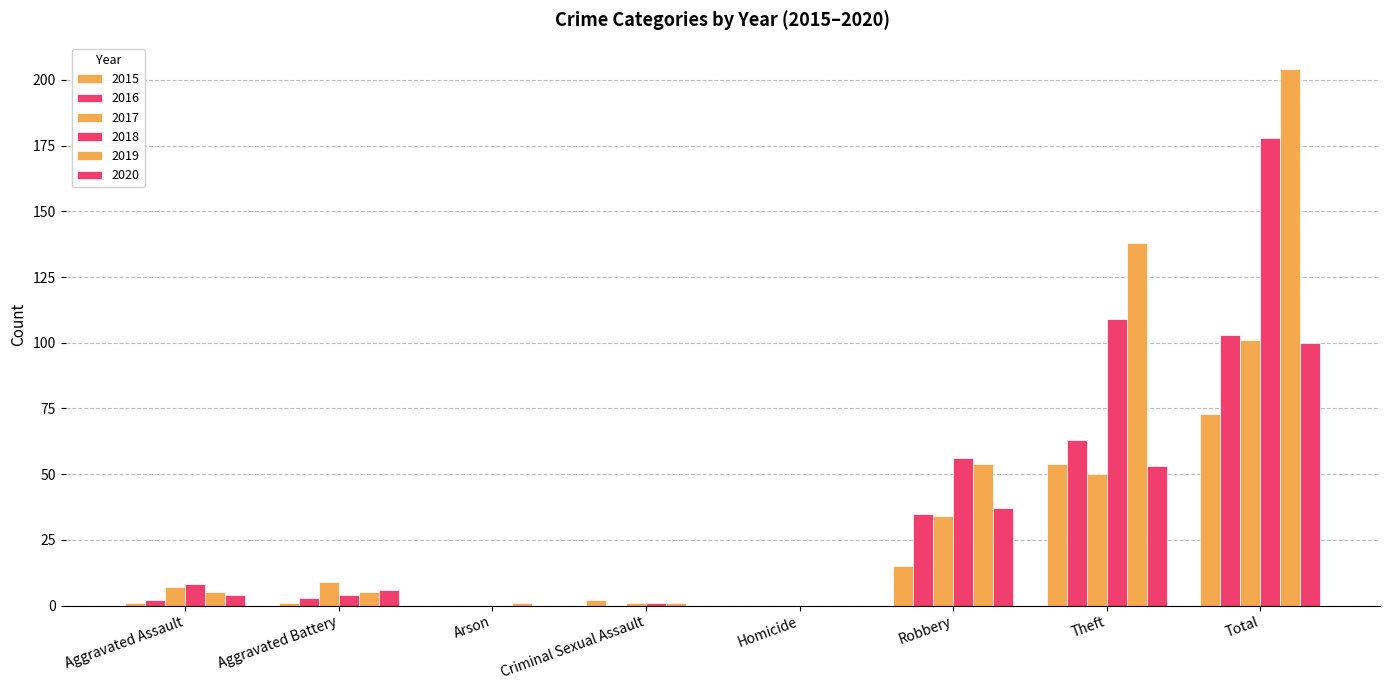

Does the chart contain stacked bars?

No